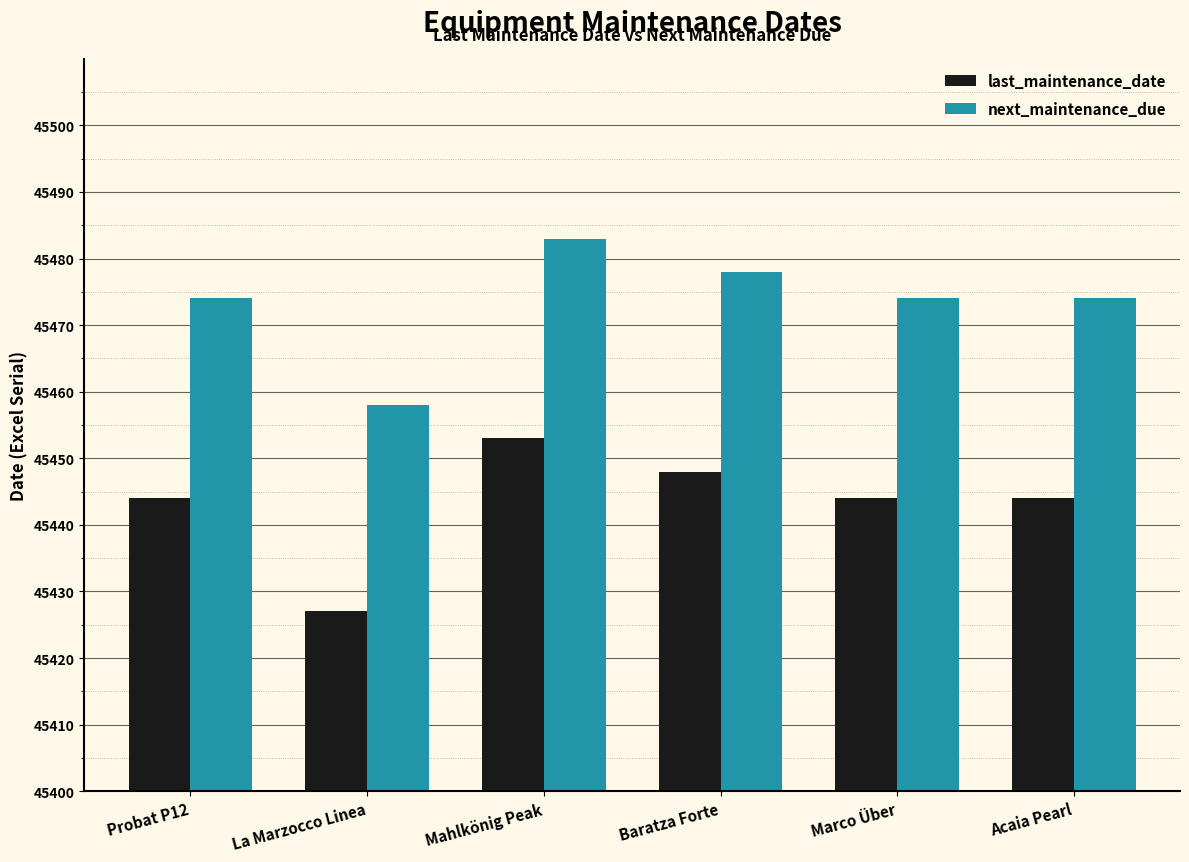

Which category has the lowest value across all series?

La Marzocco Linea